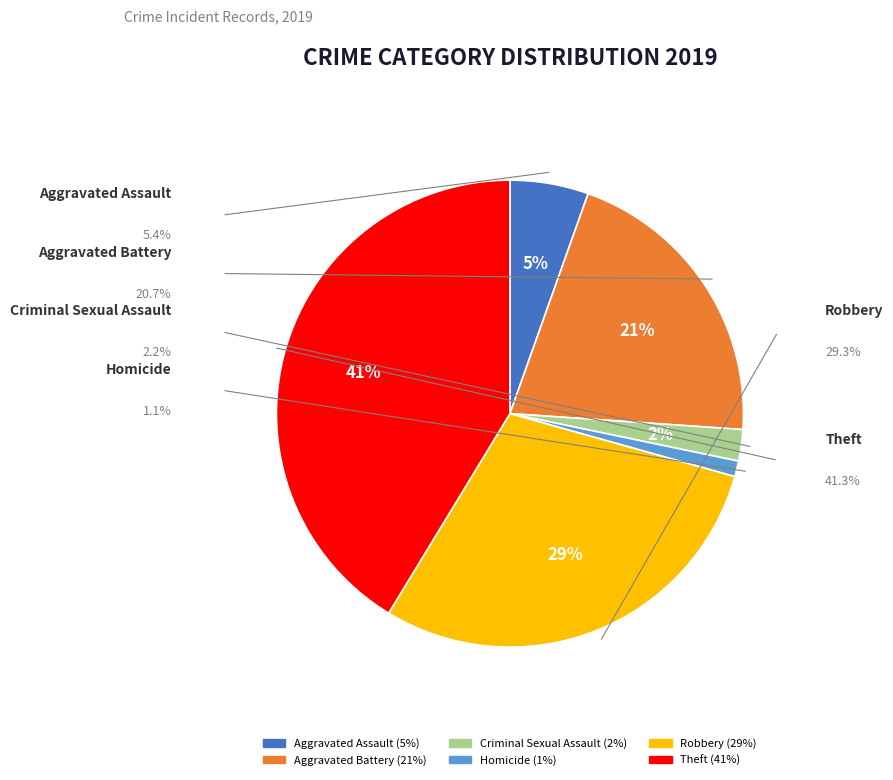

To the nearest percent, what is the average slice percentage?

17%